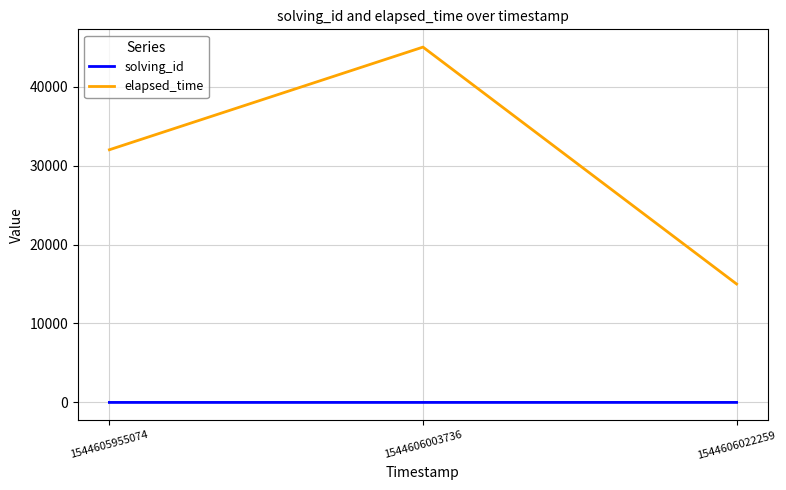

Which series has the largest total across all categories?

elapsed_time